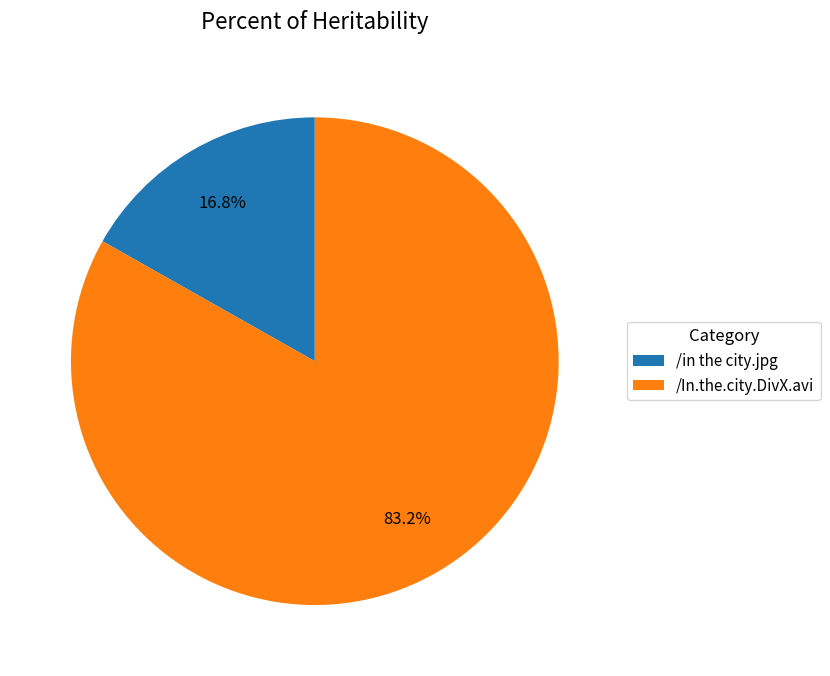

Rank the categories by value from highest to lowest.

/In.the.city.DivX.avi, /in the city.jpg